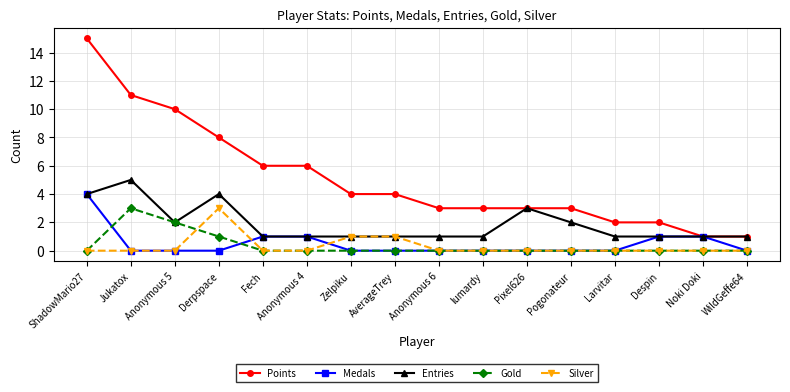

How many Gold values are between 0 and 1?

14